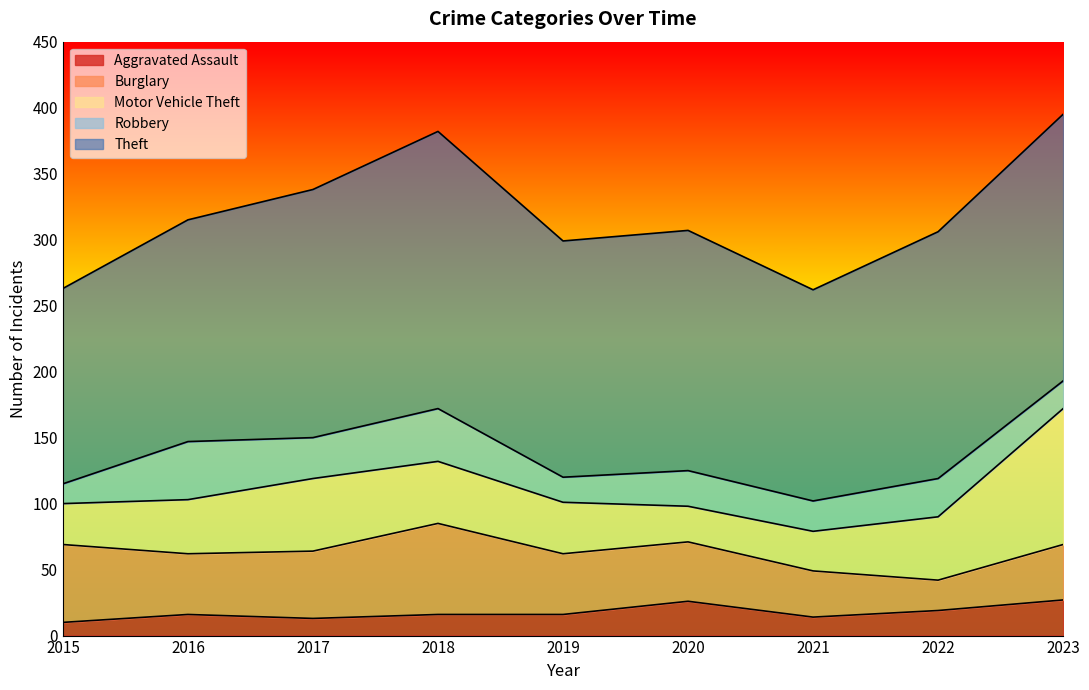

What is the average value of the Burglary series?

46